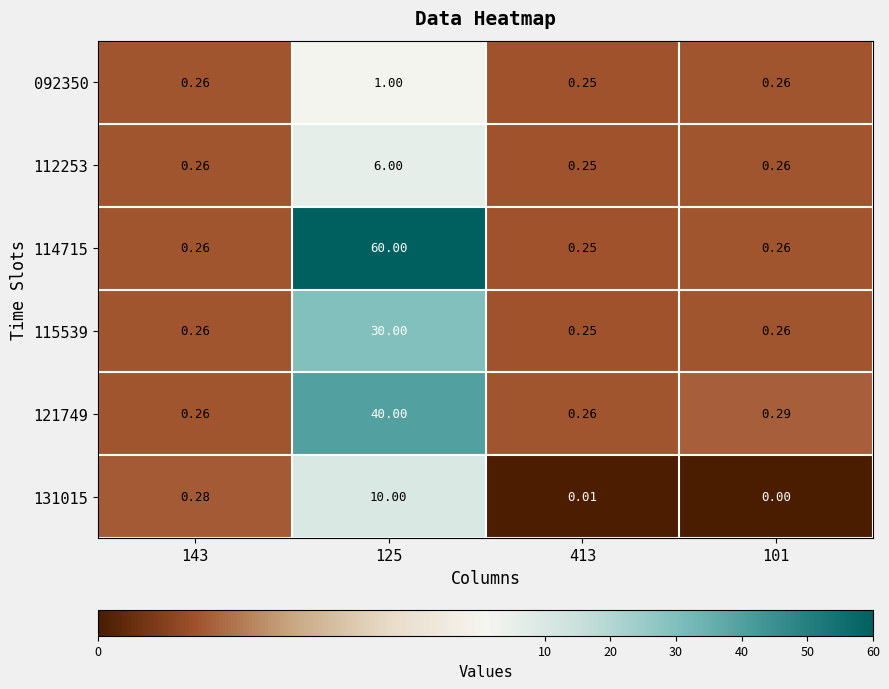

Count the number of data series in this chart.

6